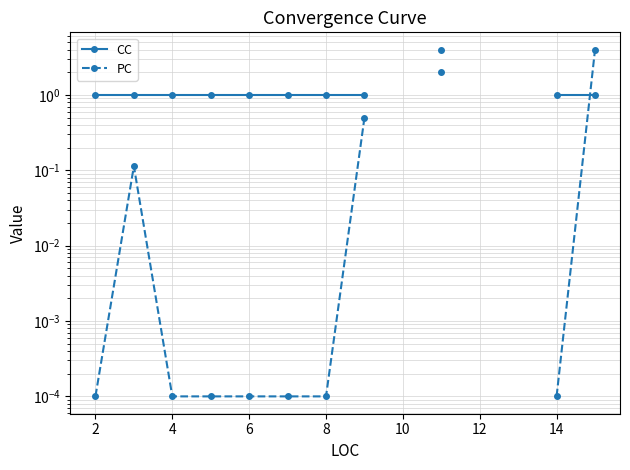

True or false: CC has more than 2 points higher than both neighbors.

False